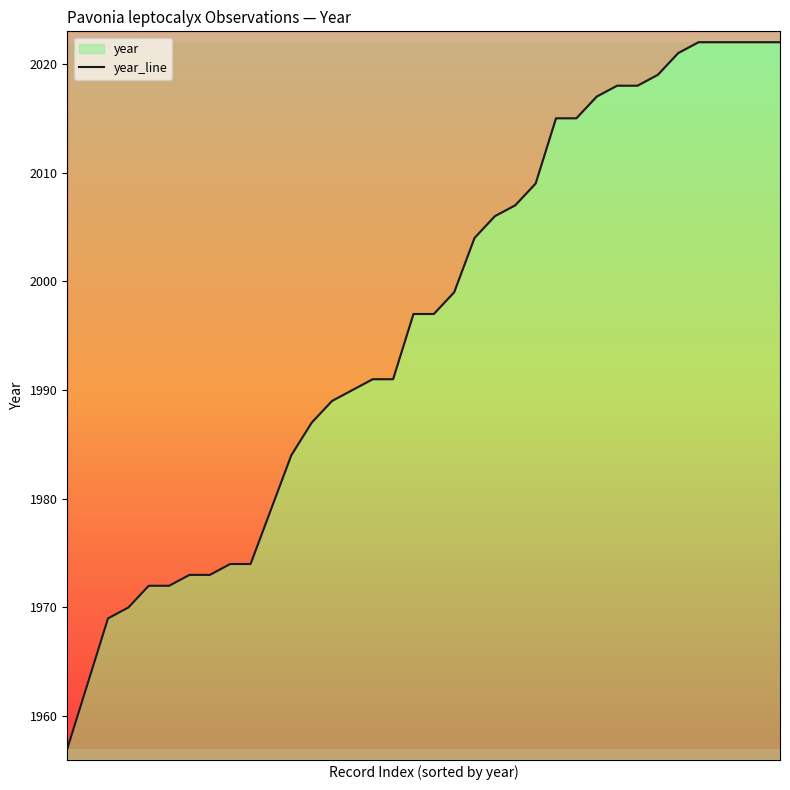

How many distinct data groups are displayed?

1